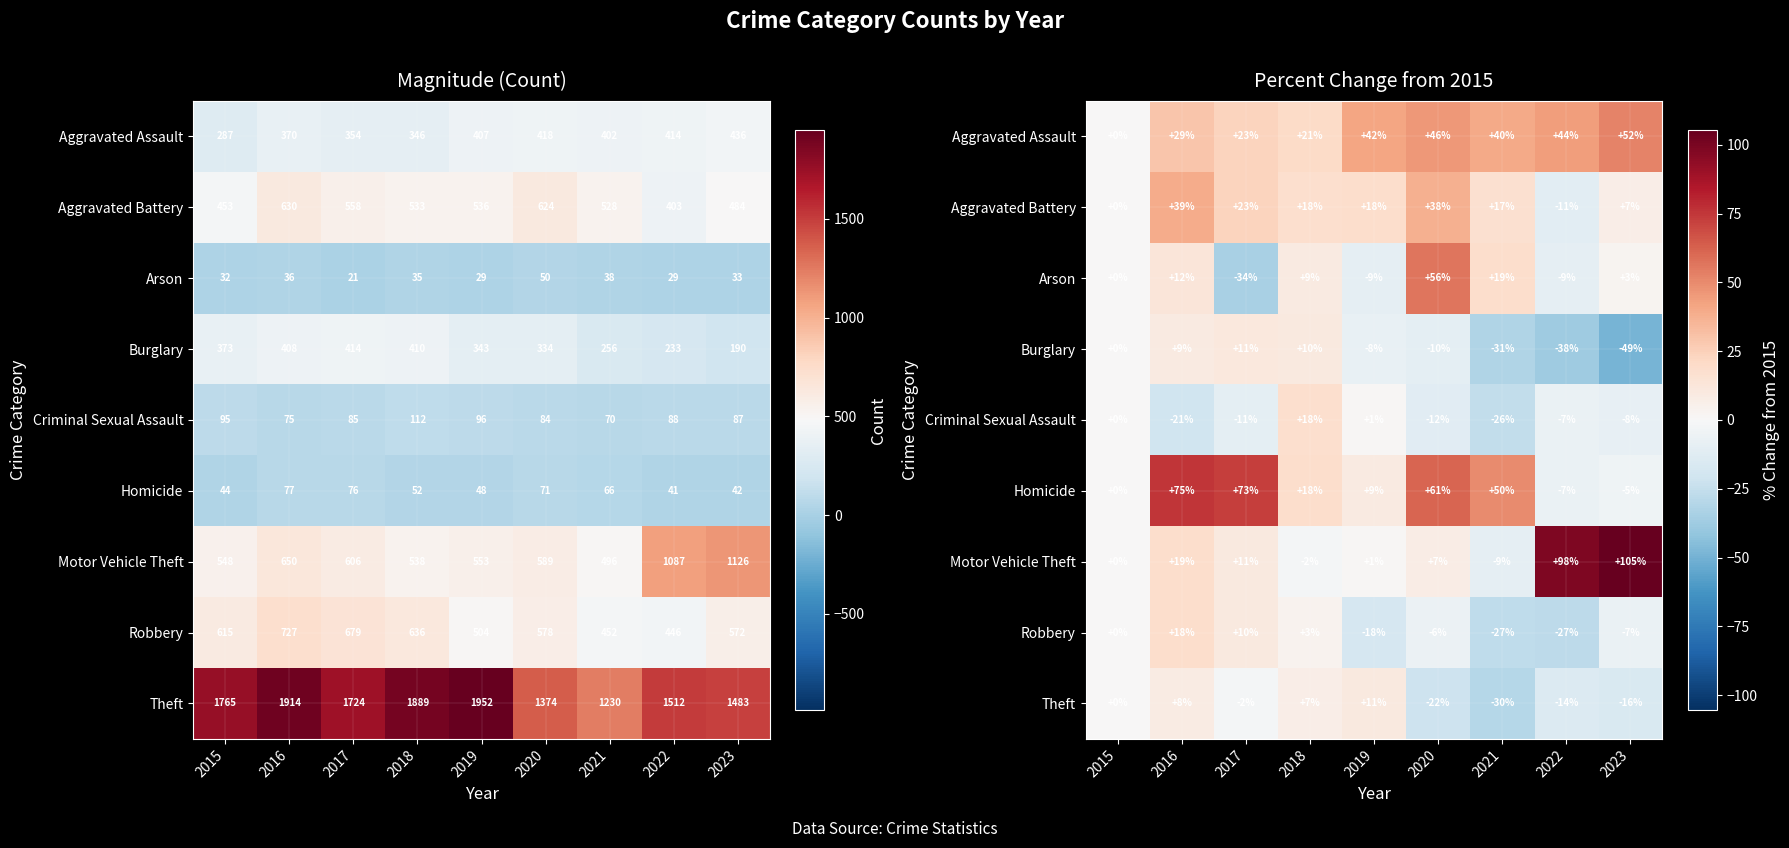

What is the difference between the maximum and minimum values in the Theft series?

40.9